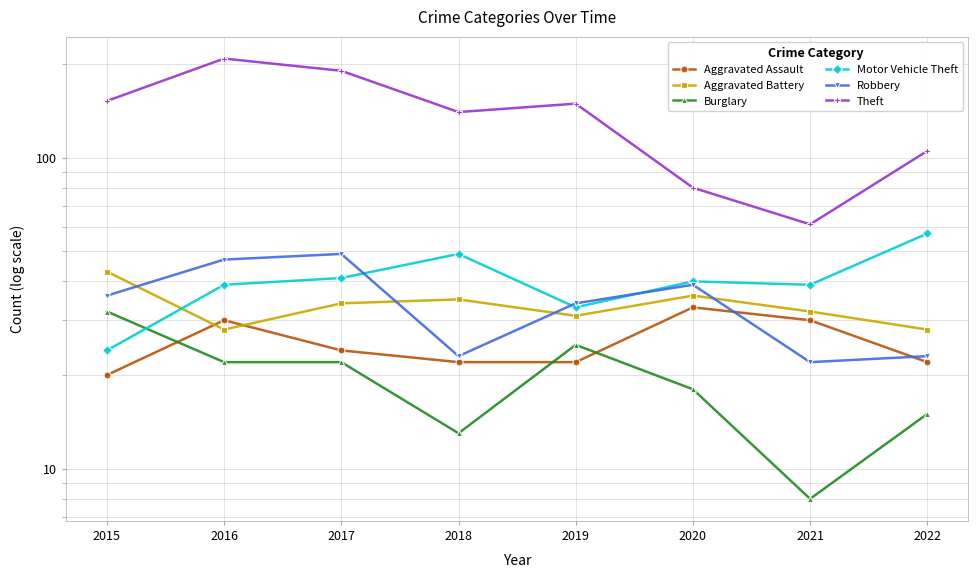

Reading right to left, extract all data points from this chart.

Aggravated Assault: 22	30	33	22	22	24	30	20
Aggravated Battery: 28	32	36	31	35	34	28	43
Burglary: 15	8	18	25	13	22	22	32
Motor Vehicle Theft: 57	39	40	33	49	41	39	24
Robbery: 23	22	39	34	23	49	47	36
Theft: 105	61	80	149	140	190	208	152